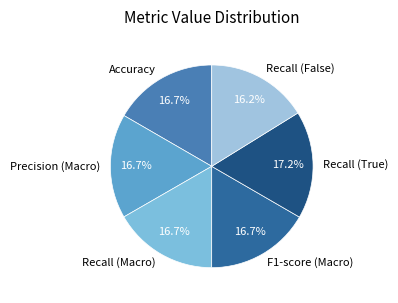

Is it true that F1-score (Macro) is 17% of the pie?

True